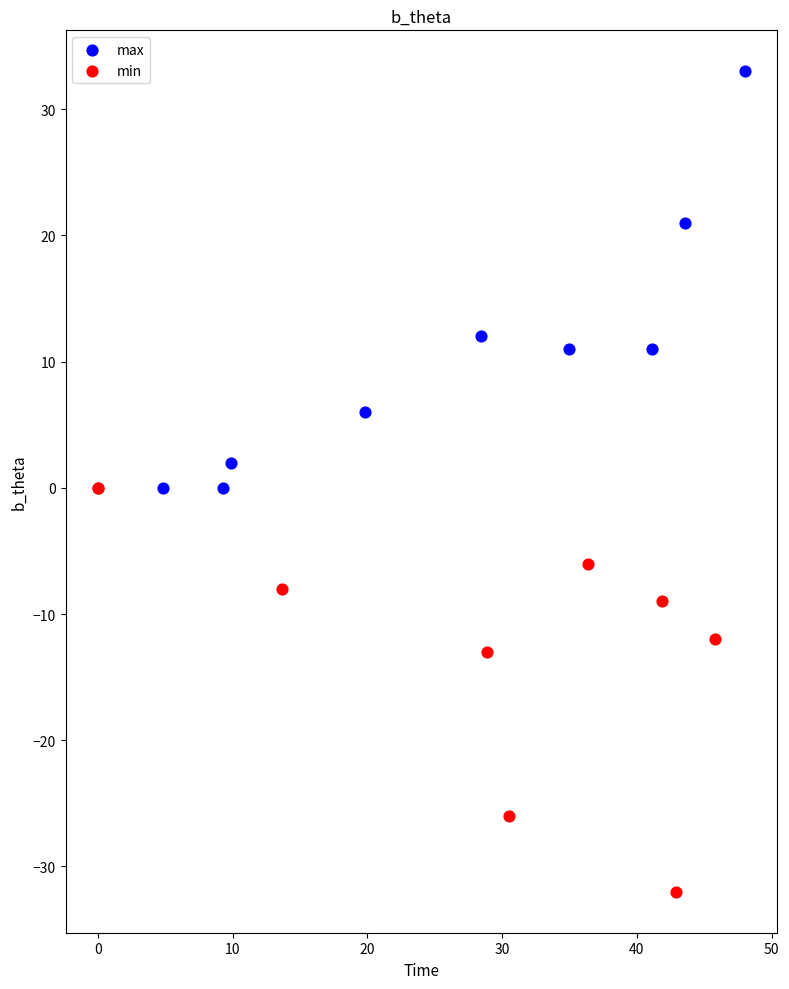

Which series reaches the maximum Y coordinate?

max